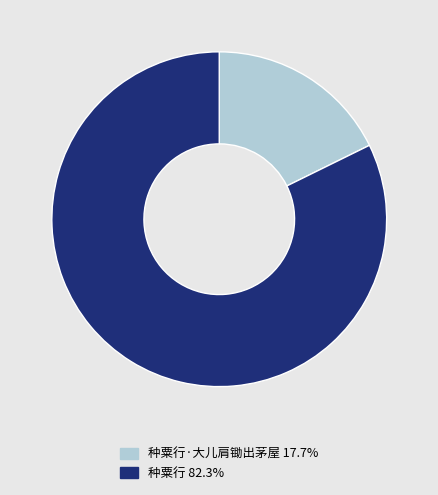

Is there a majority slice in this chart?

Yes